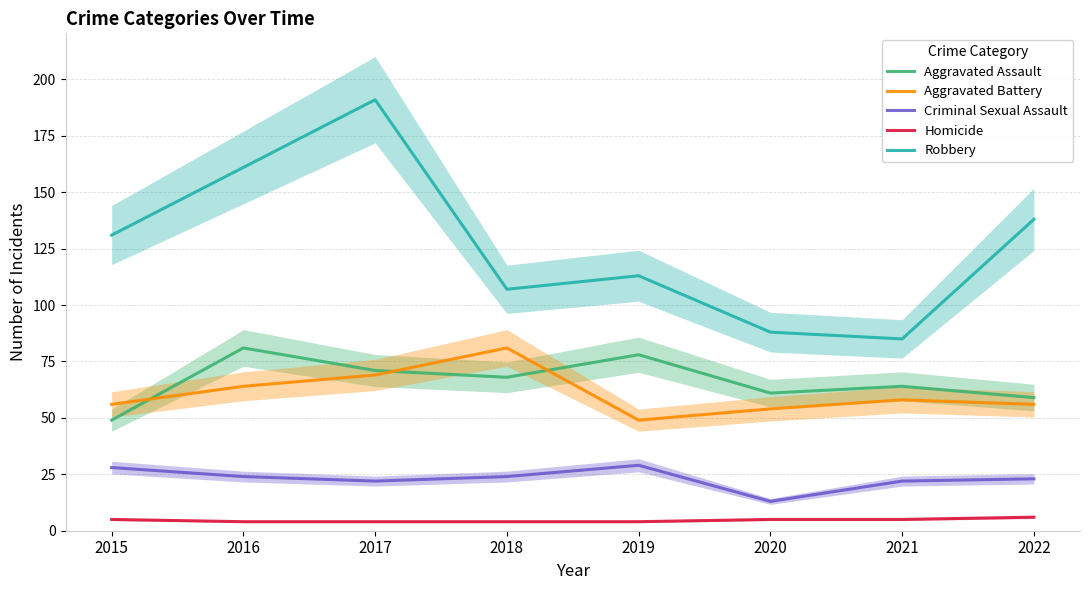

Rank the categories by Homicide value from lowest to highest.

2016, 2017, 2018, 2019, 2015, 2020, 2021, 2022